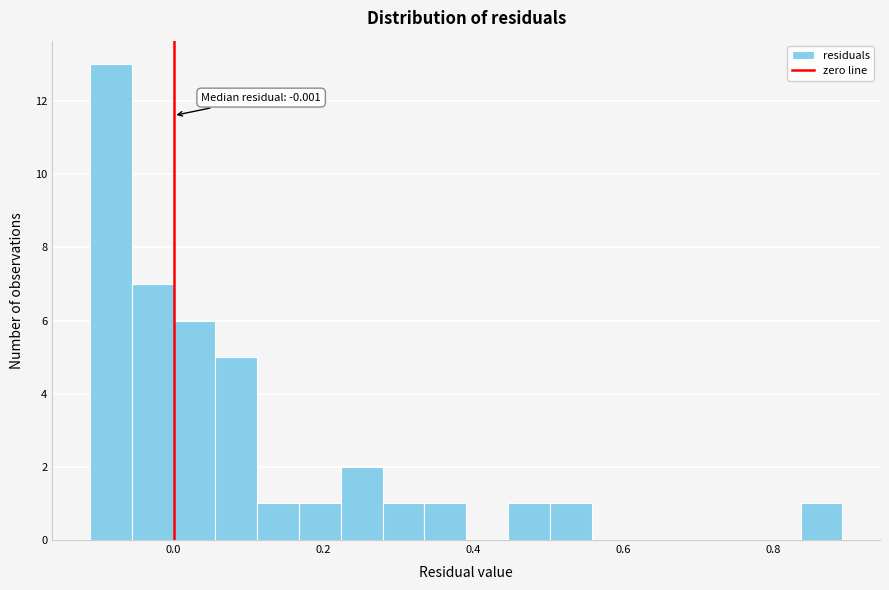

Around what value on the x-axis is the tallest bar? Give the approximate position of its centre, as read against the axis.

-0.08